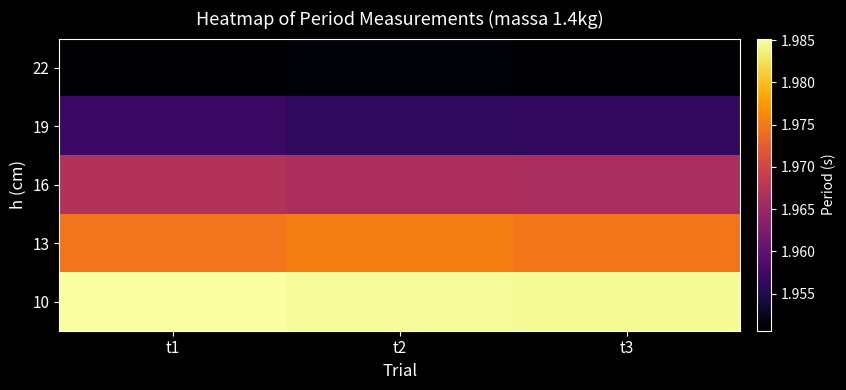

What is the total value across all series at t2?

9.8